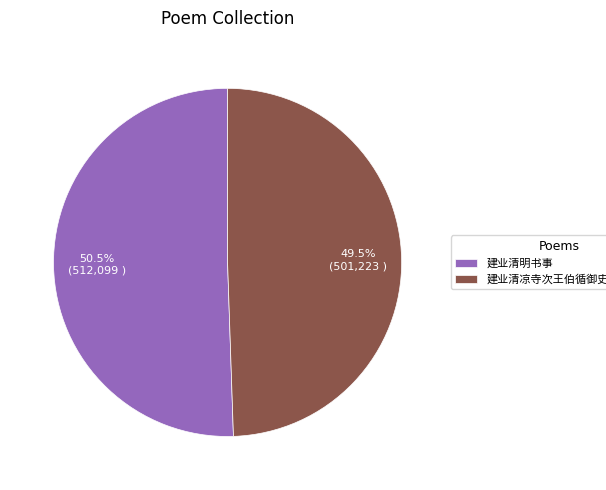

Is there a majority slice in this chart?

Yes